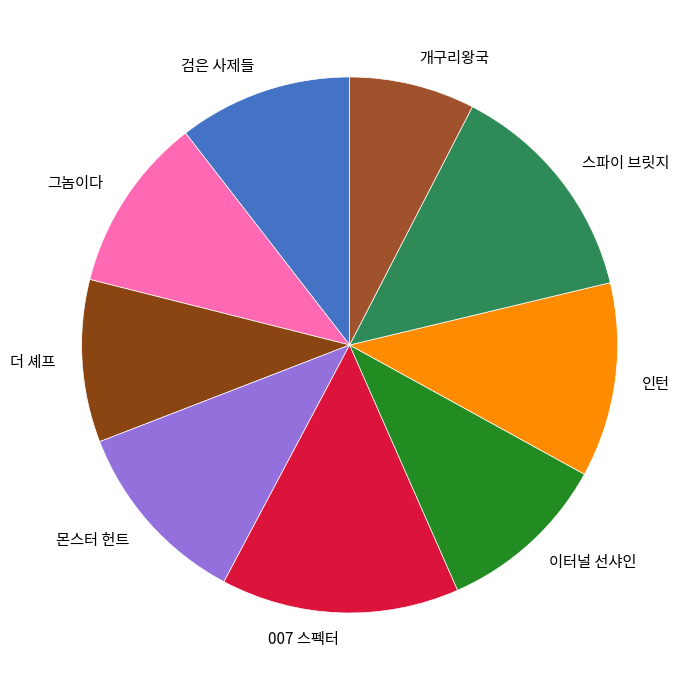

Combined, do 이터널 선샤인 and 개구리왕국 account for over 50%?

No